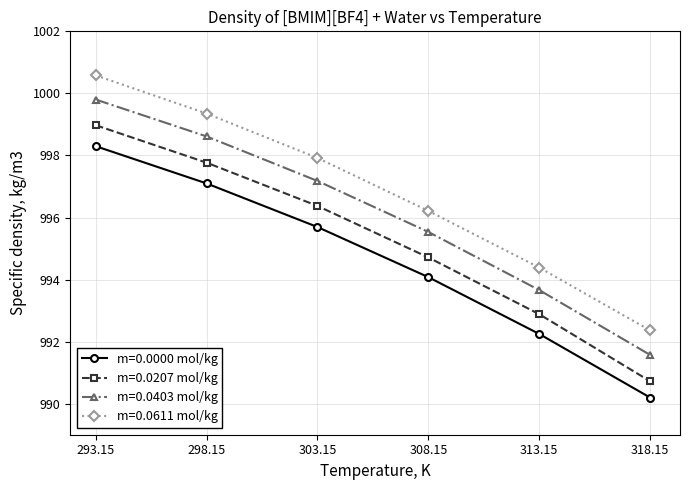

The value of m=0.0000 mol/kg at 313.15 is 992.2. True or false?

True